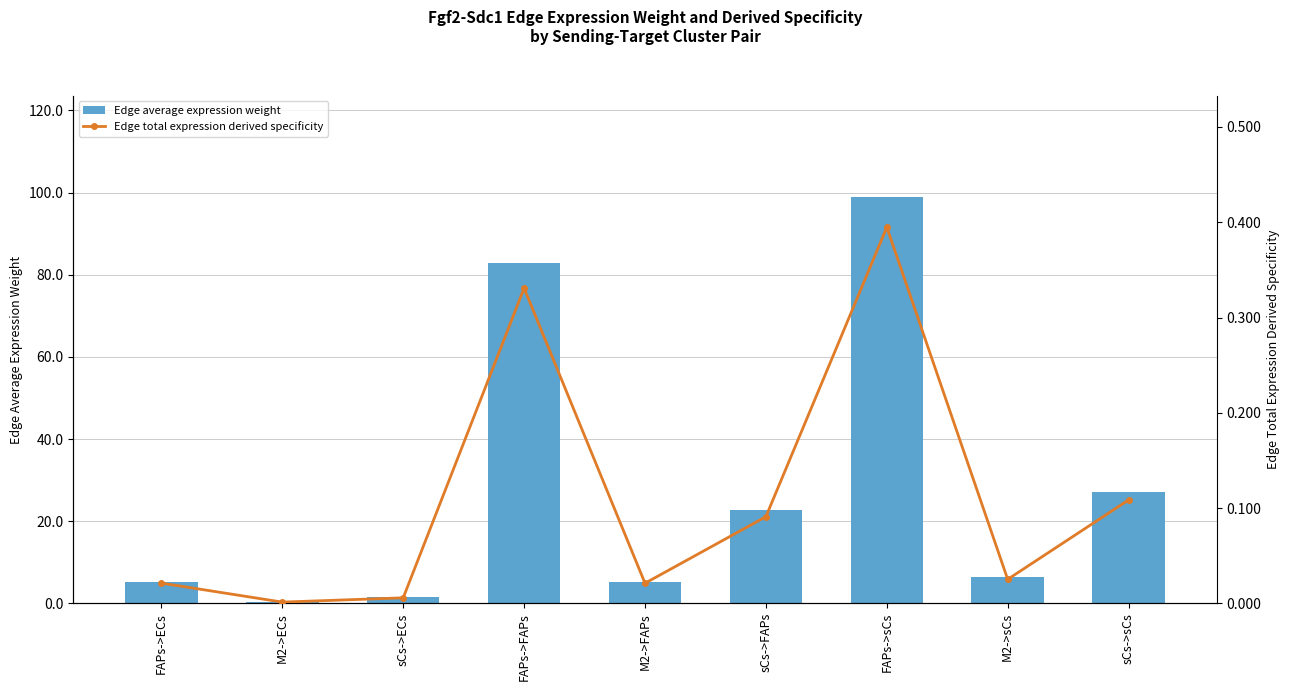

At which label does Edge total expression derived specificity reach its peak?

FAPs->sCs